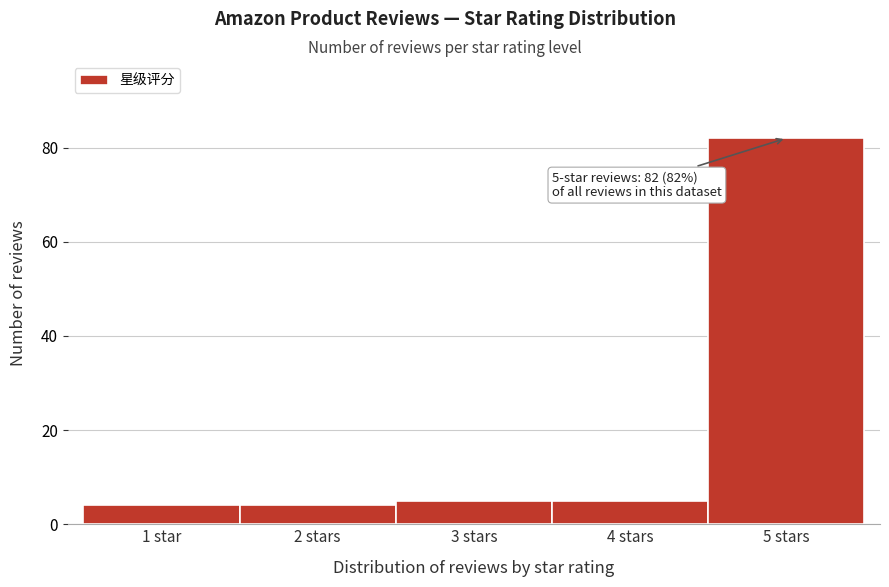

Reading right to left, transcribe all the data shown in this chart.

82	5	5	4	4